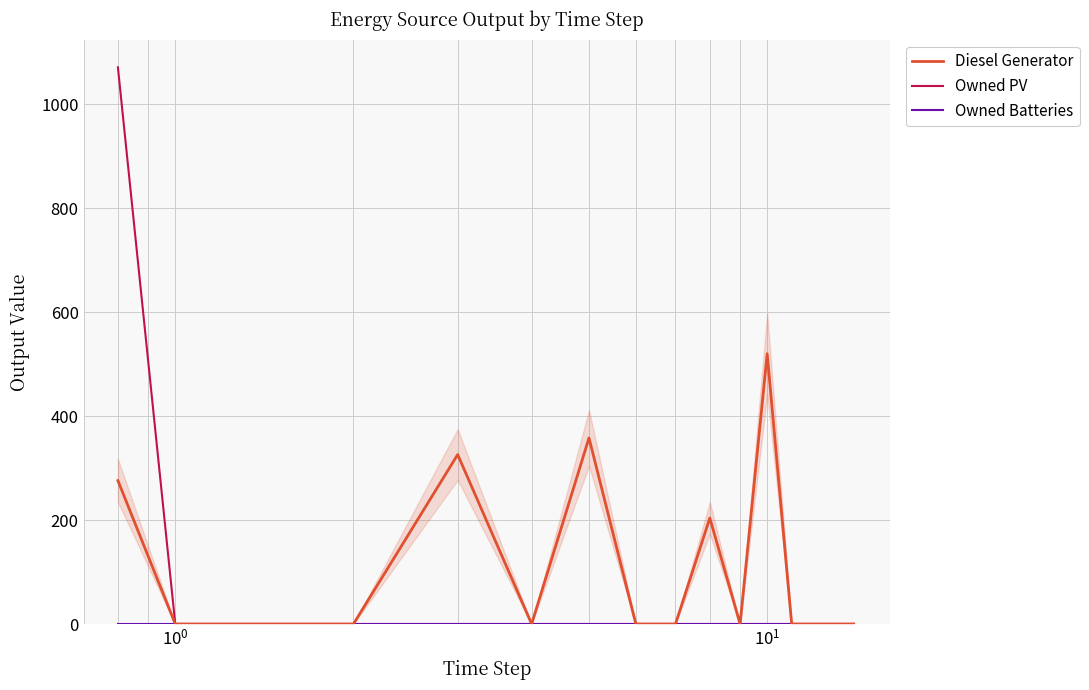

What is the highest value of the Diesel Generator series?

520